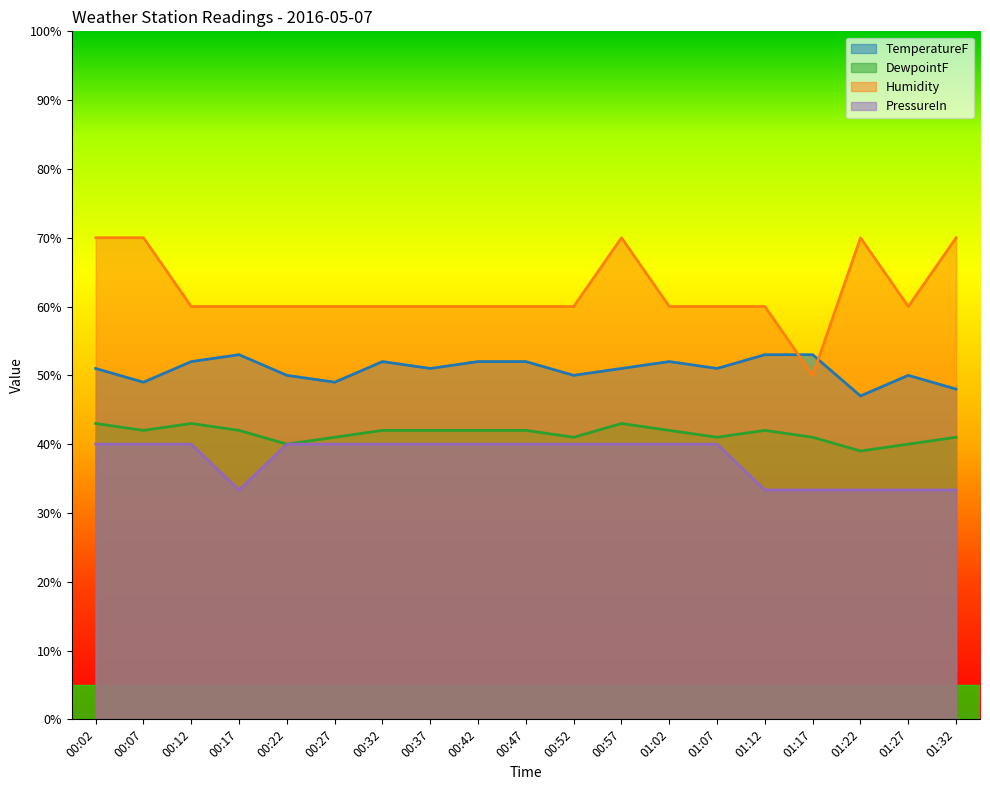

At which category is the sum across all series the highest?

00:02